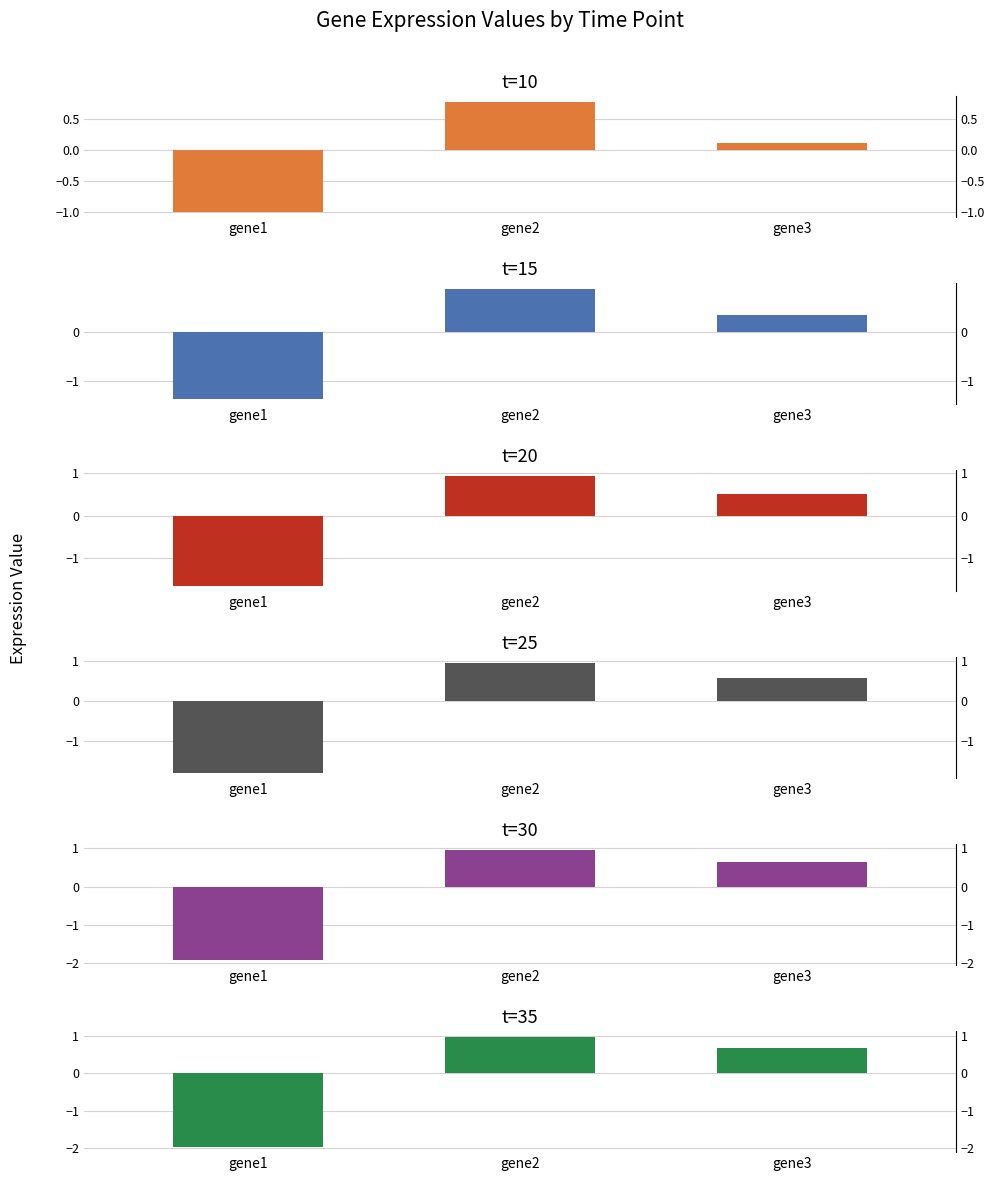

Reading left to right, what are all the values shown in this chart?

t=10: -1.0	0.8	0.1
t=15: -1.4	0.9	0.3
t=20: -1.6	0.9	0.5
t=25: -1.8	0.9	0.6
t=30: -1.9	1.0	0.6
t=35: -2.0	1.0	0.7